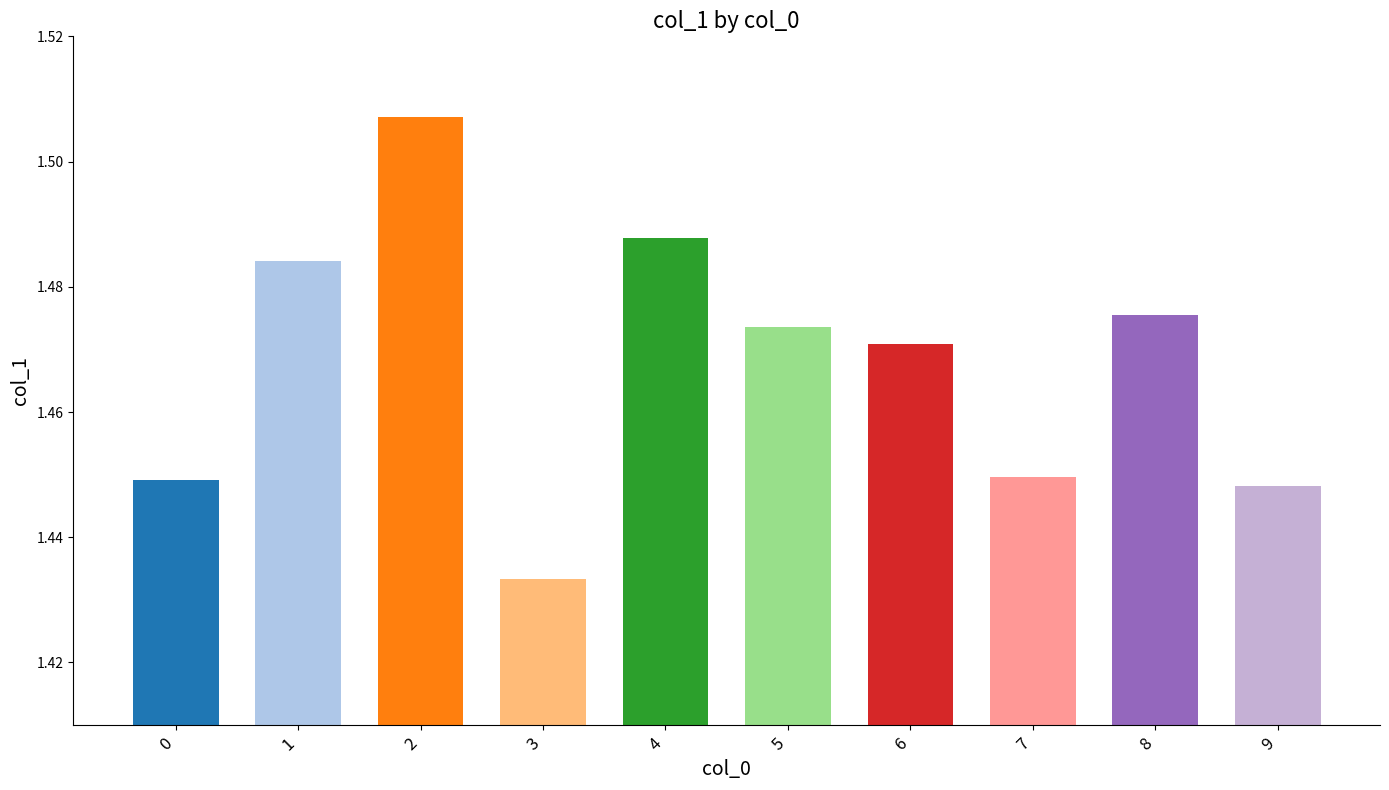

At which label is the value closest to 1?

3